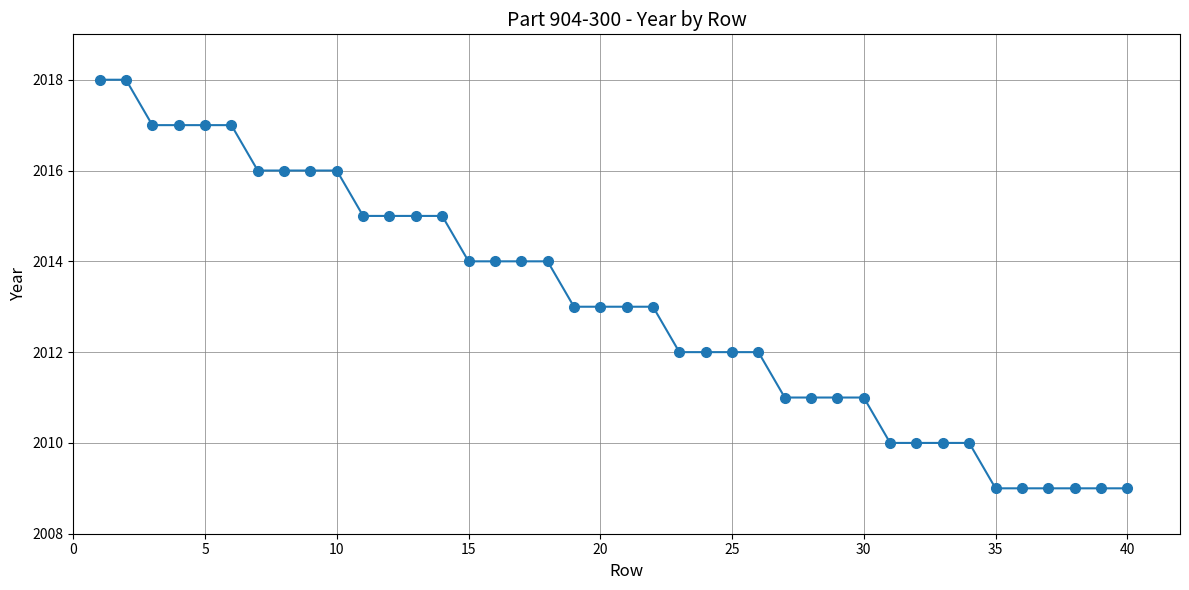

What is the difference between the maximum and second lowest values?

9